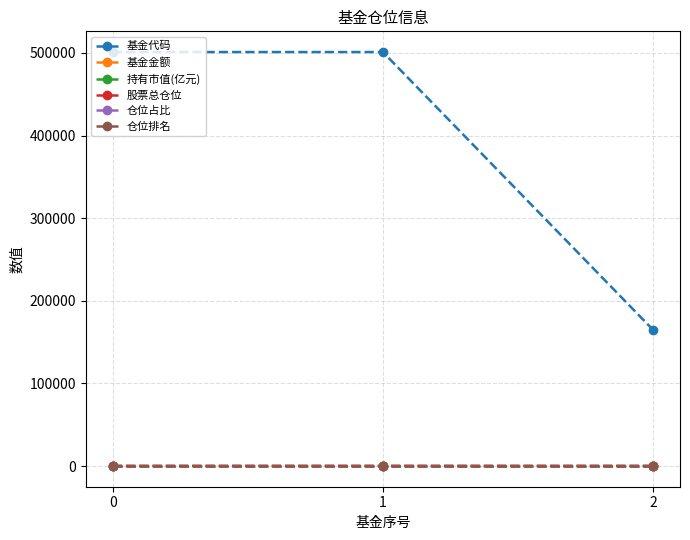

How many lines are shown in the chart?

6